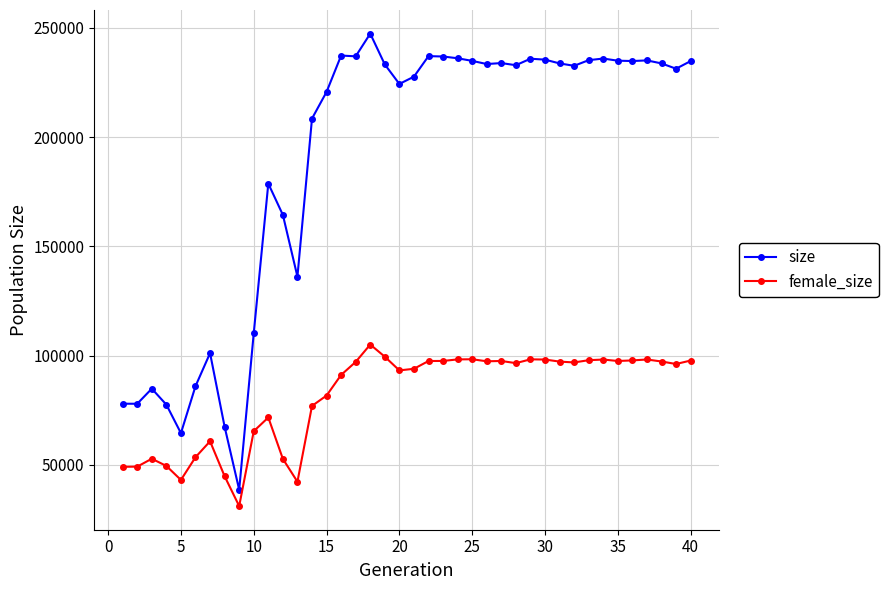

Which series has the largest range (max minus min)?

size